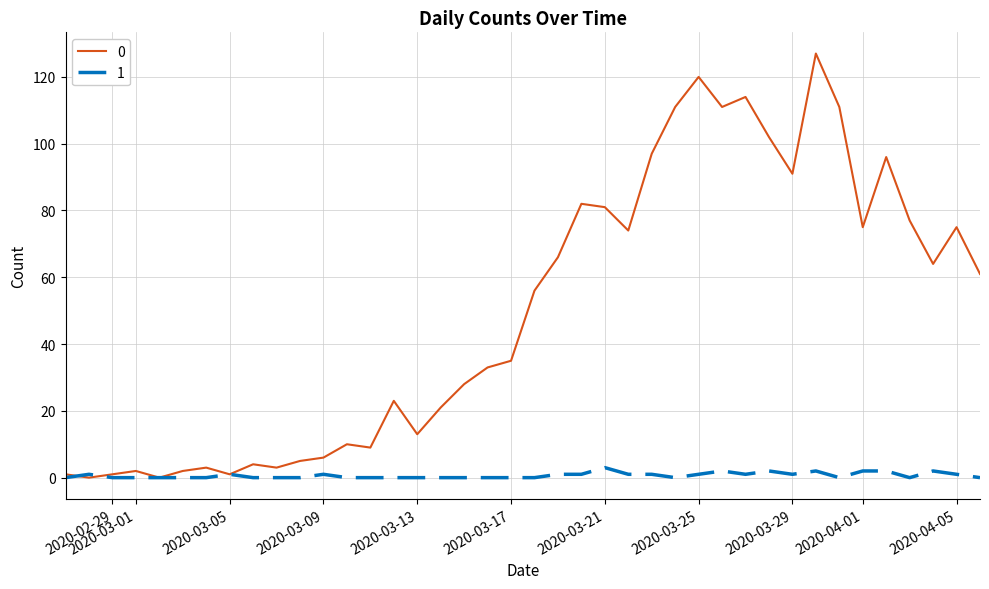

List the series in order of their peak value, lowest first.

1, 0